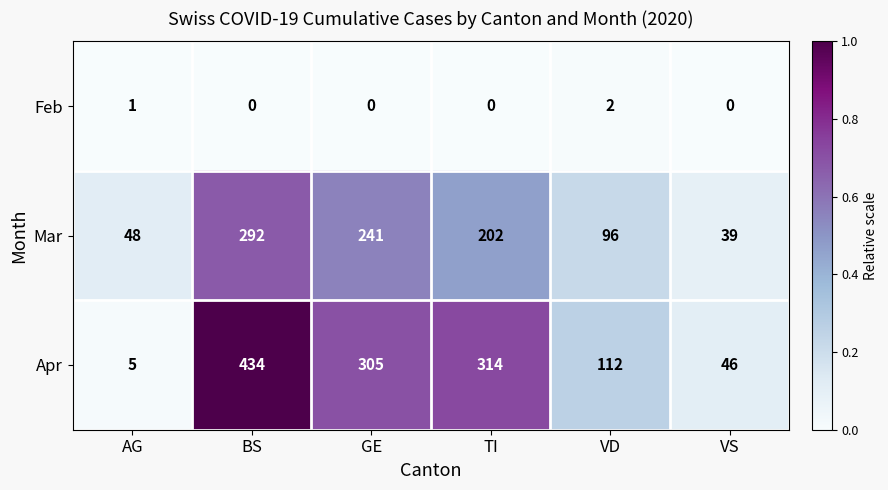

Rank the series by their maximum value, from lowest to highest.

Feb, Mar, Apr